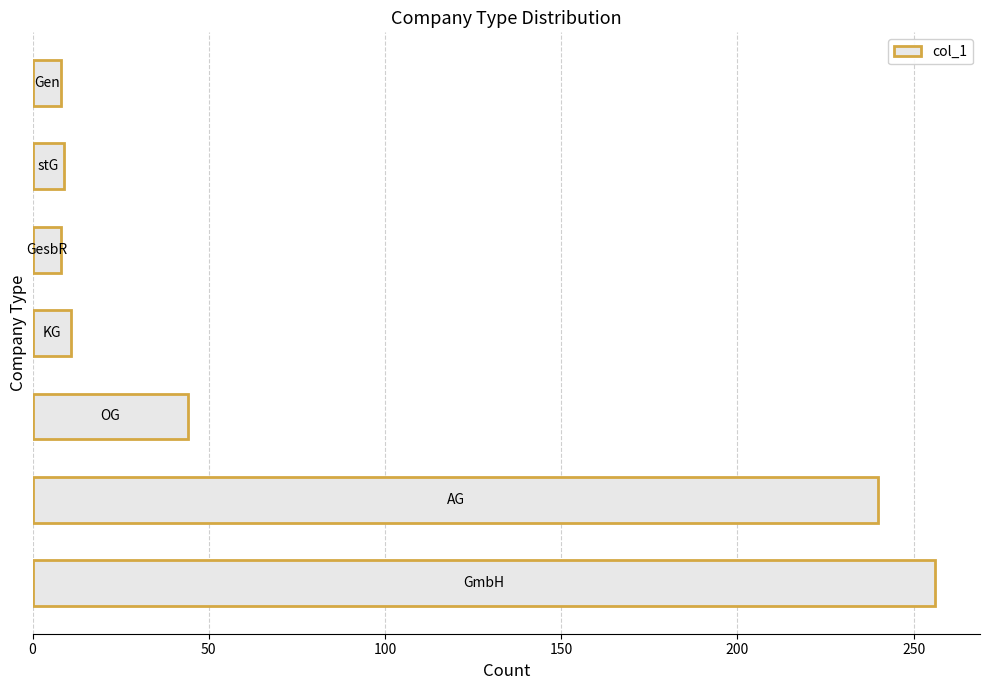

What is the smallest value displayed?

8